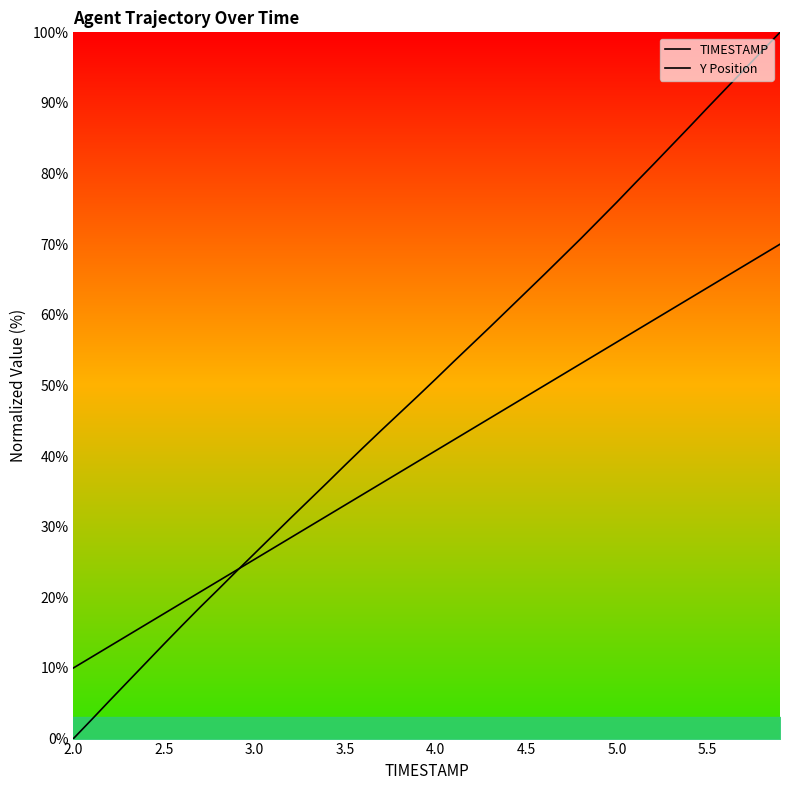

Count the number of categories in the chart.

40